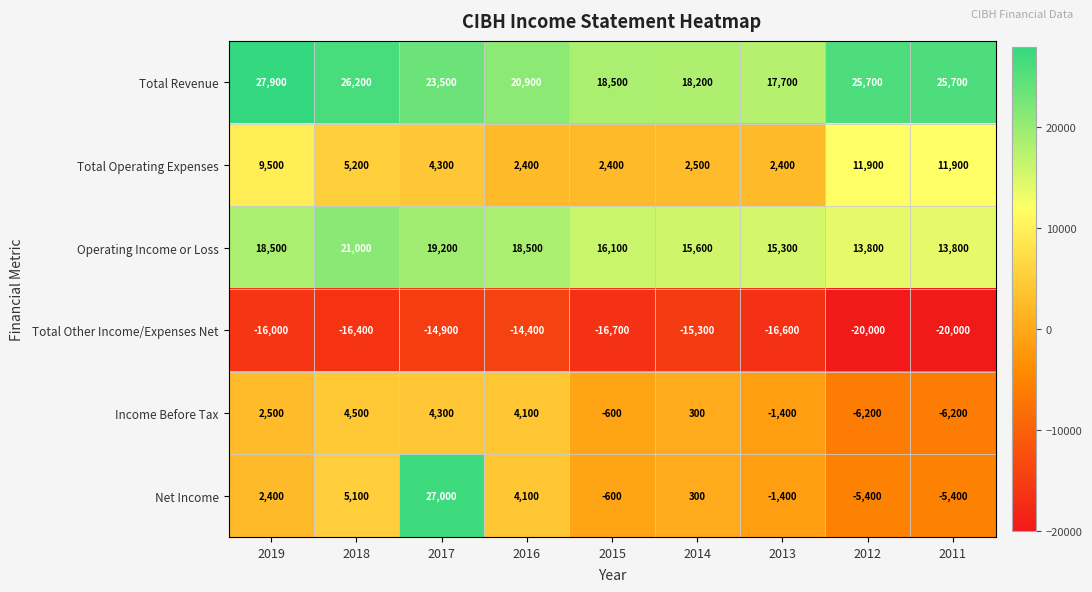

What is the spread (max minus min) of values at 2012?

45700